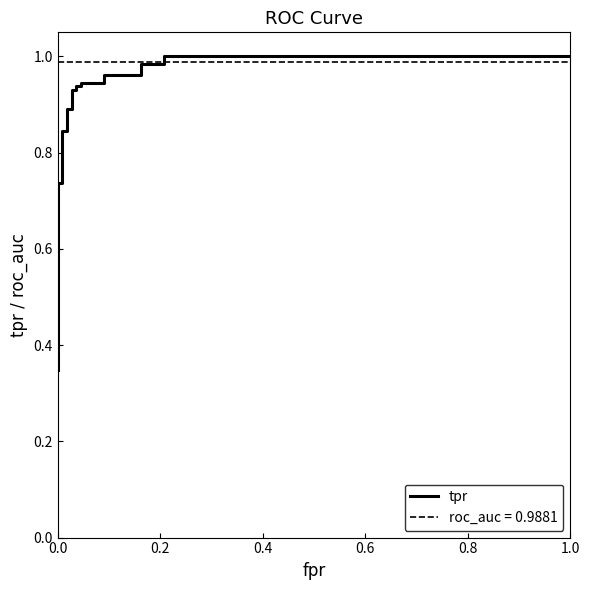

What is the average value?

0.8